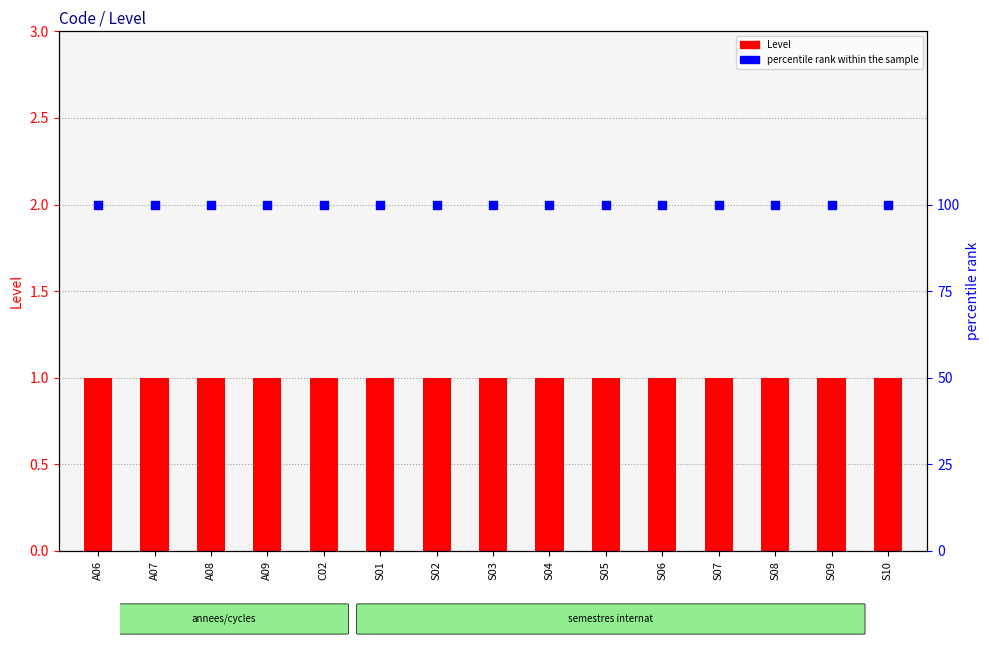

At which category is the sum across all series the highest?

A06